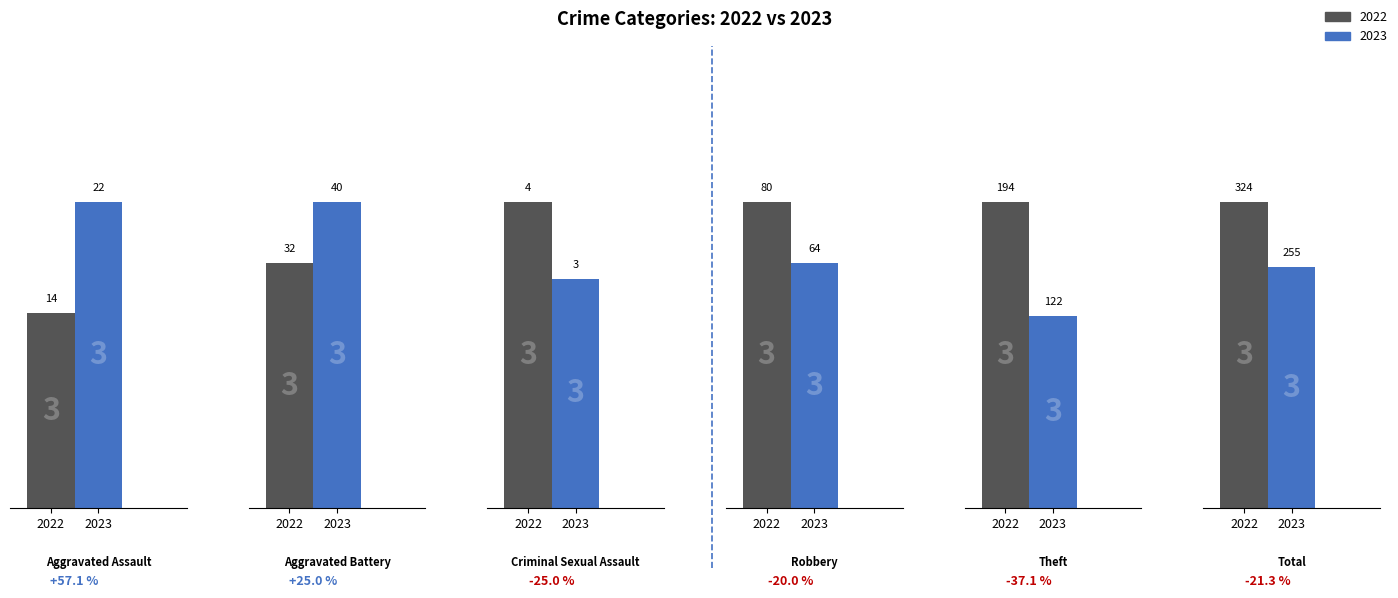

What is the label of the 1st bar from the left?

Aggravated Assault